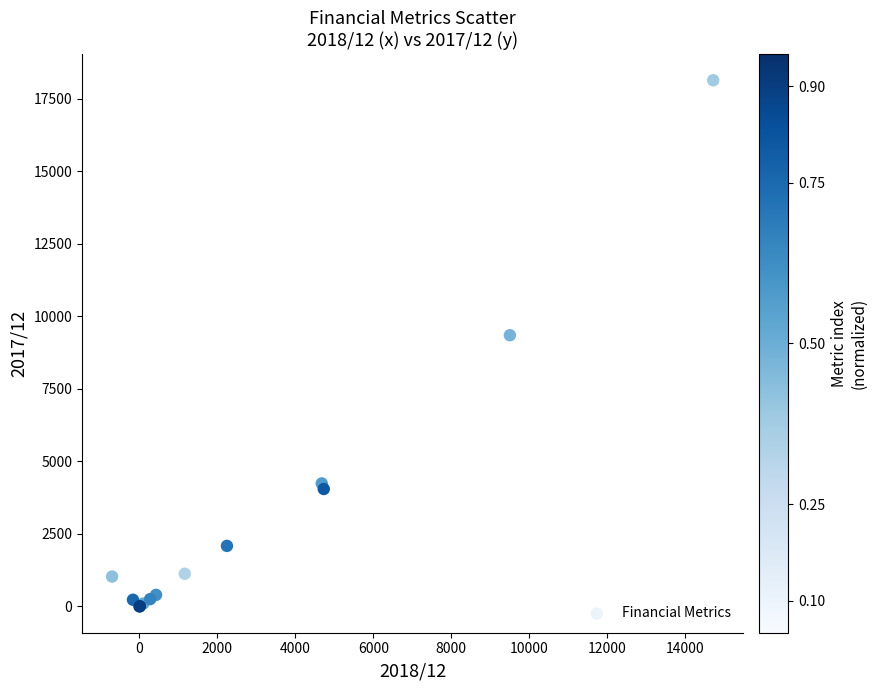

What Y value in the scatter plot is closest to 9069?

9349.0